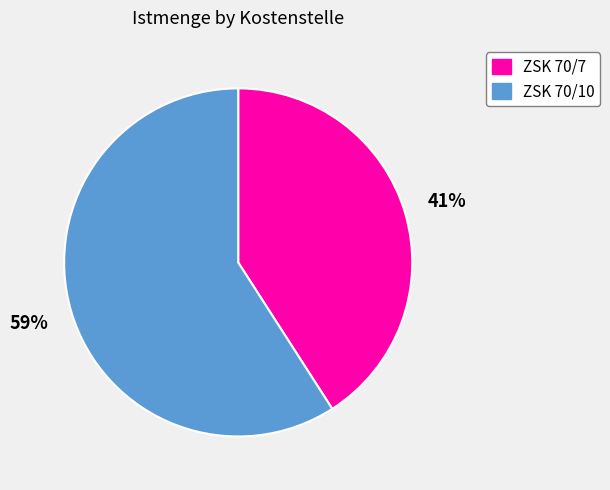

Which has a higher value, ZSK 70/10 or ZSK 70/7?

ZSK 70/10